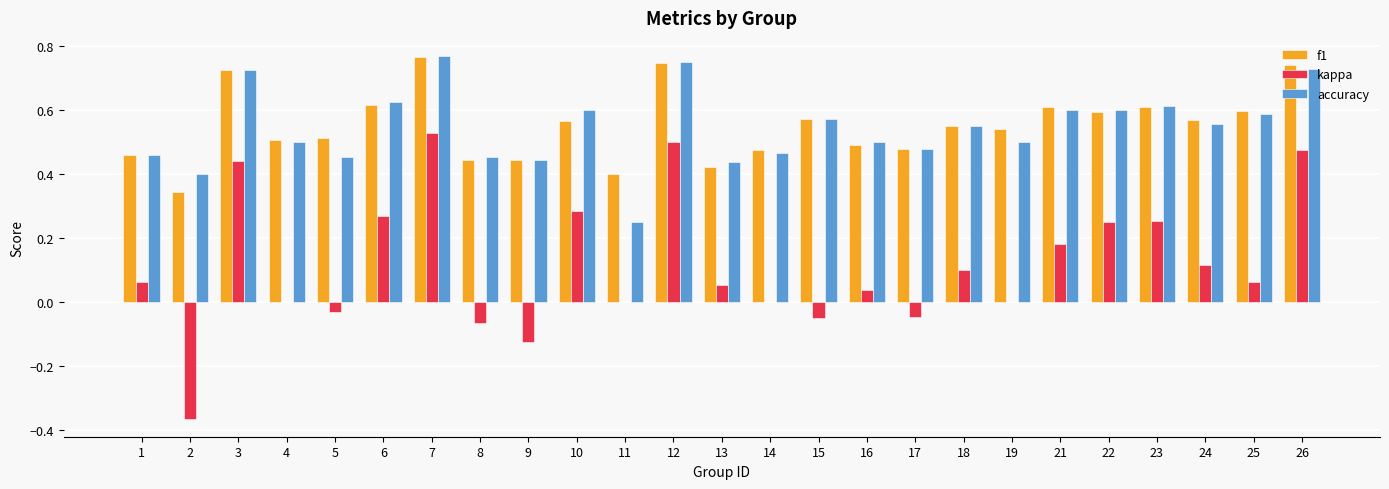

What is the sum of all kappa values?

2.9